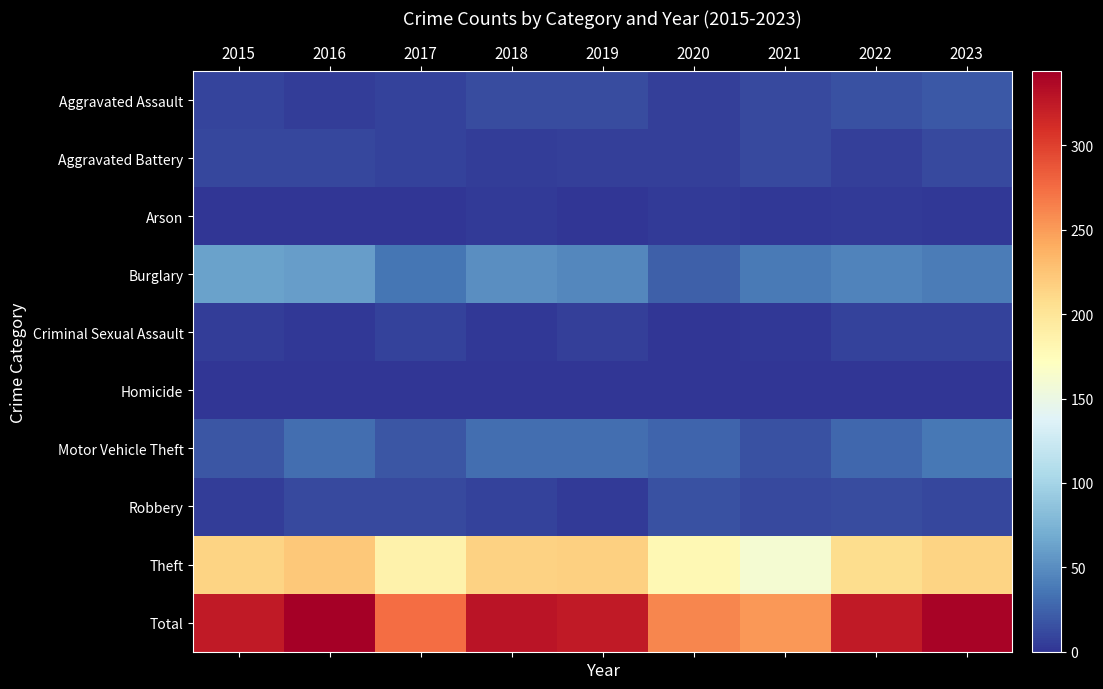

Which label corresponds to the largest value in the chart?

2016